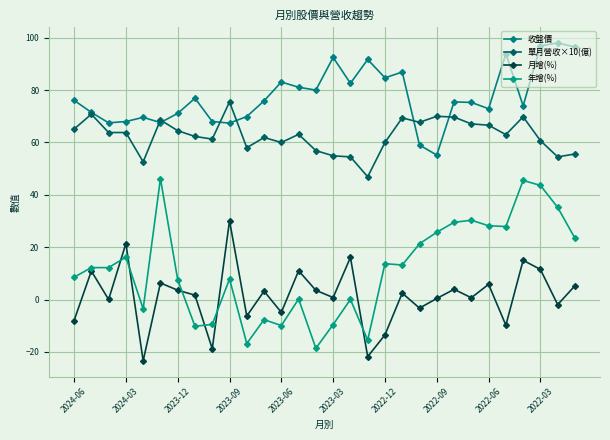

Where is the first local maximum for 月增(%)?

2024-03